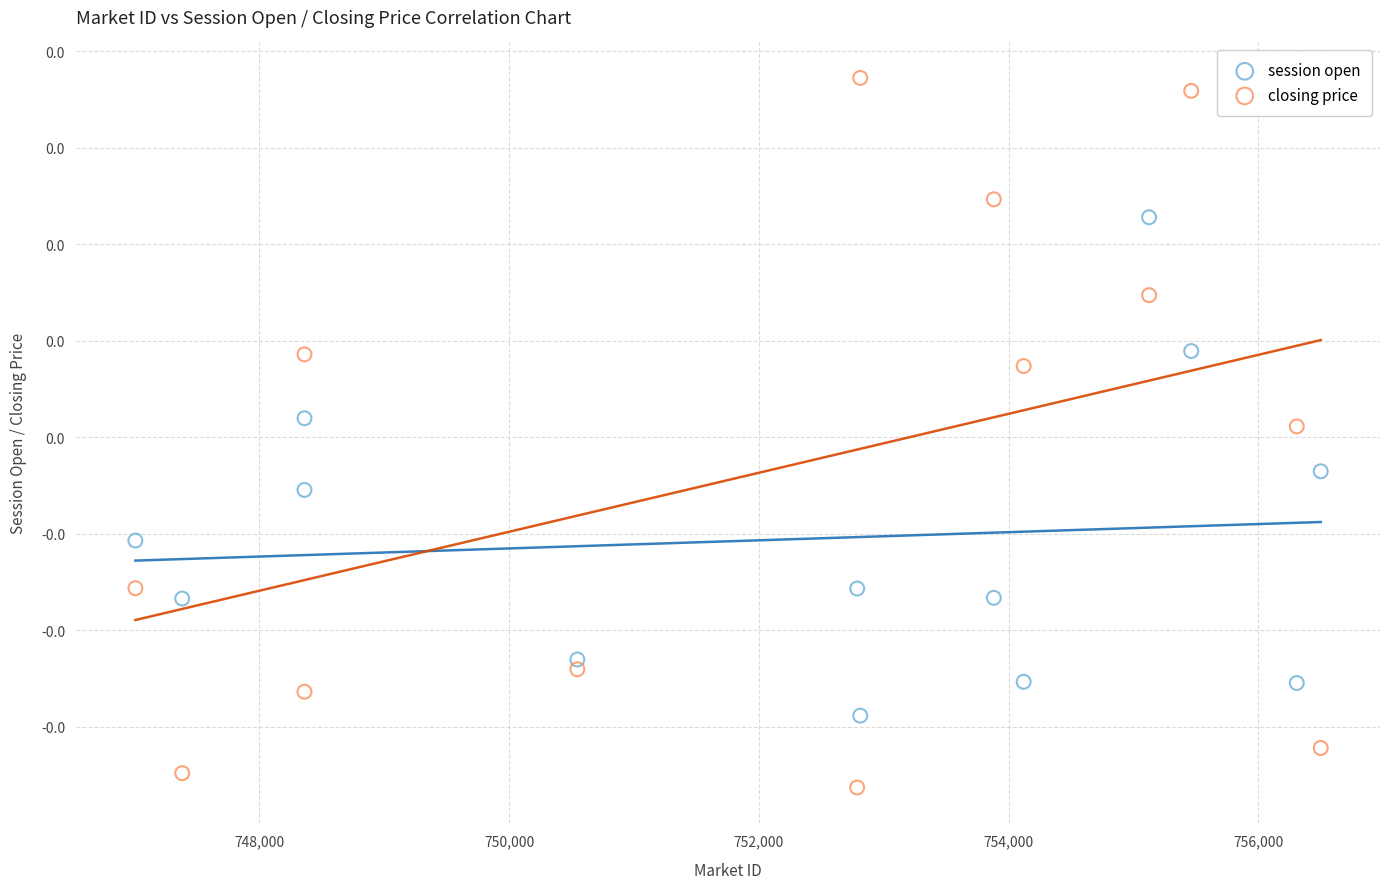

Which series has the widest spread of Y values?

closing price